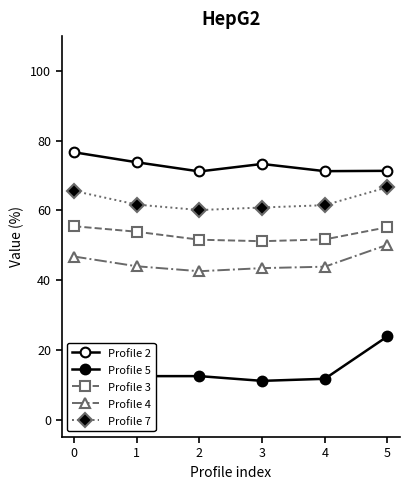

True or false: Profile 3 and Profile 5 intersect in this chart.

False